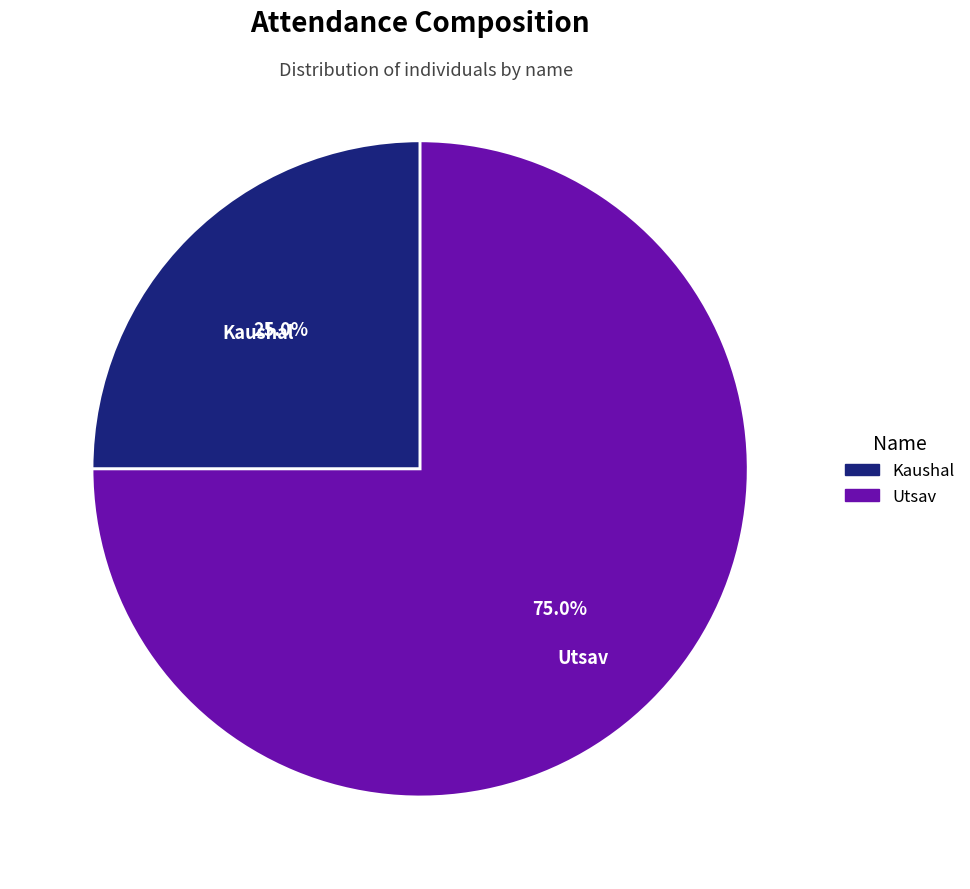

Which slice is the smallest?

Kaushal